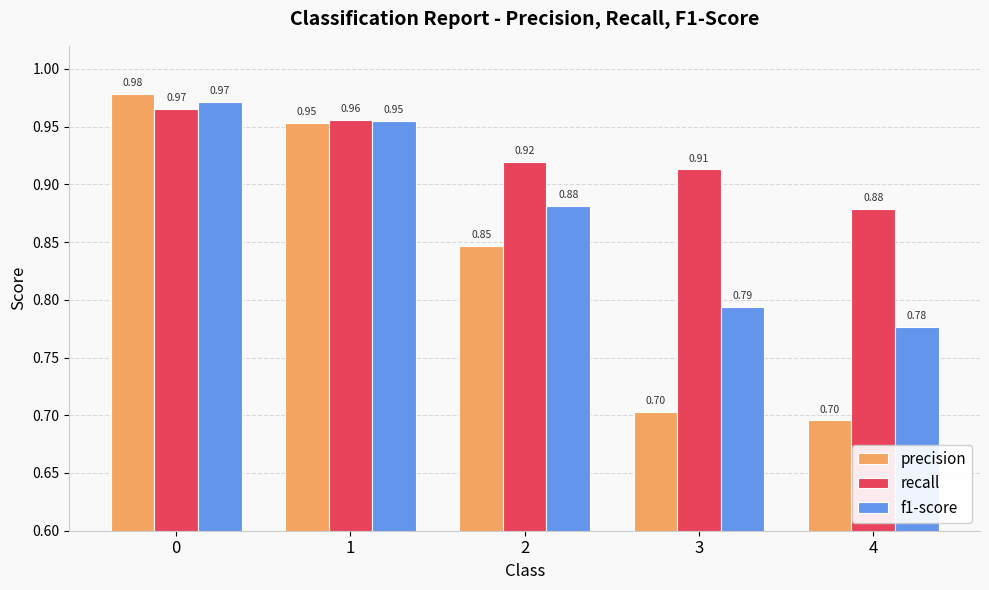

How many groups of bars are there?

5